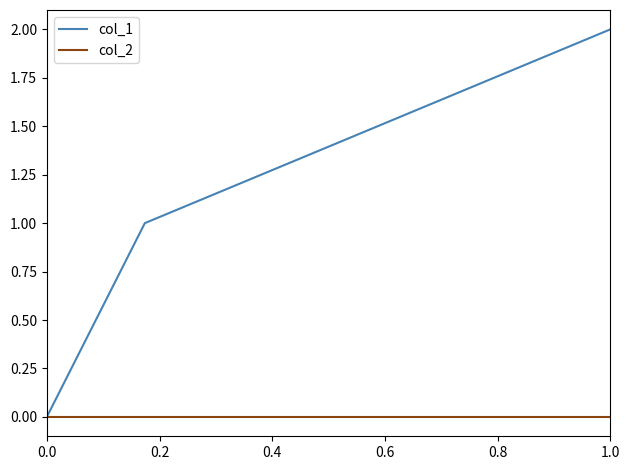

List the series in order of their peak value, lowest first.

col_2, col_1